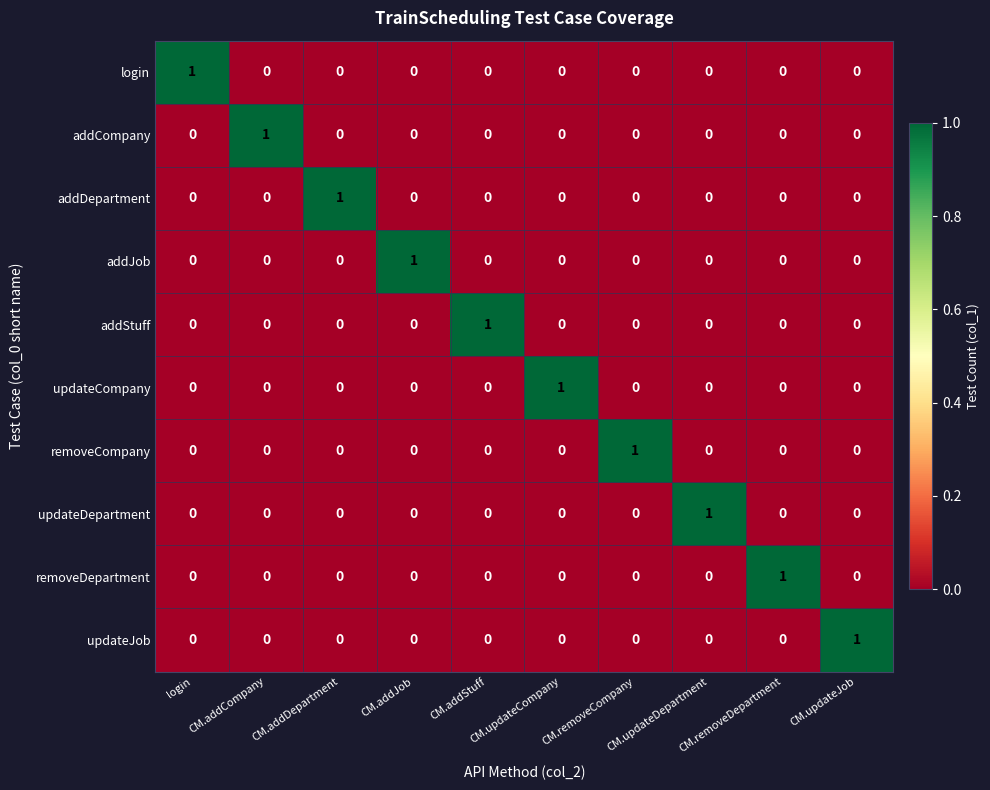

Count the updateJob values in the range 0 to 1.

10